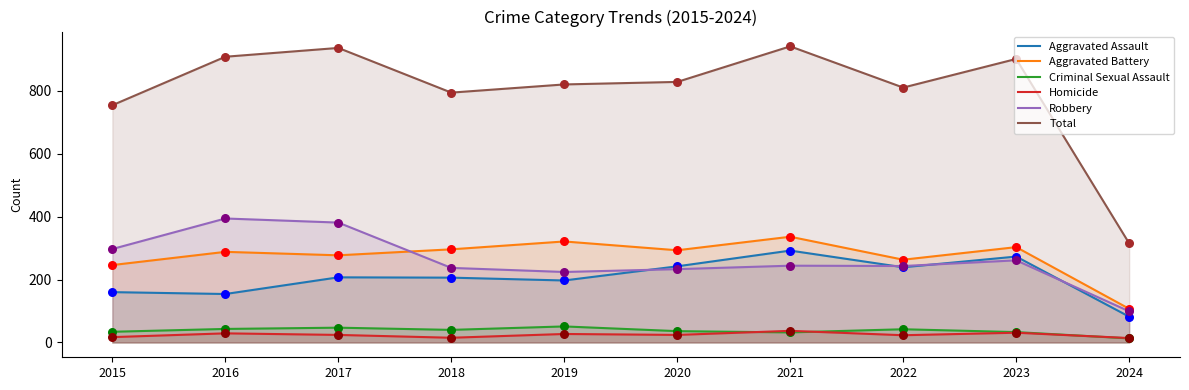

What are all the series names shown in the legend?

Aggravated Assault, Aggravated Battery, Criminal Sexual Assault, Homicide, Robbery, Total